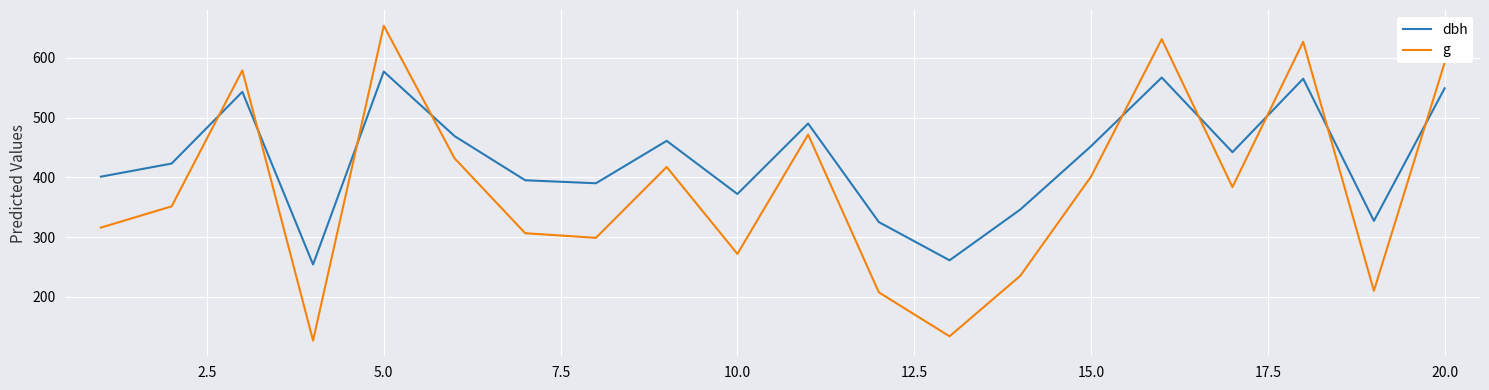

What is the maximum value shown in the chart?

653.7